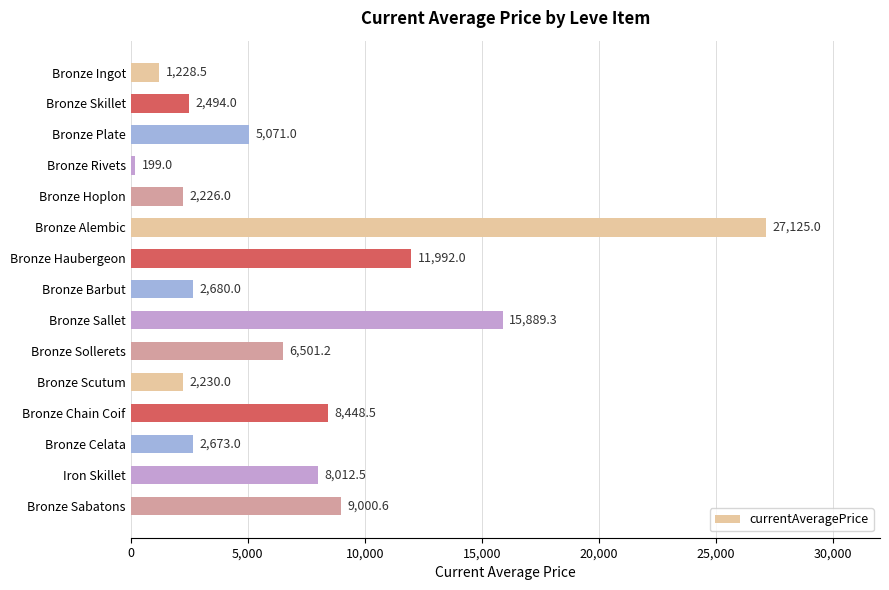

What is the change in value from Bronze Hoplon to Bronze Chain Coif?

+6222.5